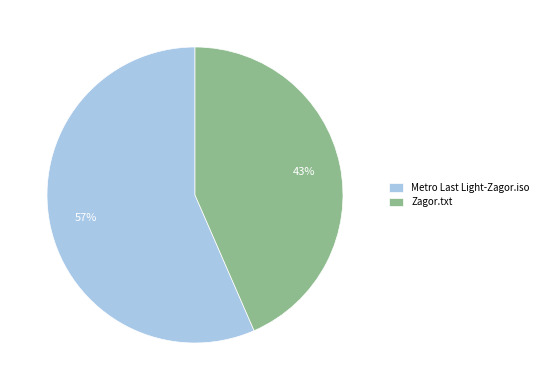

Is it true that Zagor.txt is 29% of the pie?

False